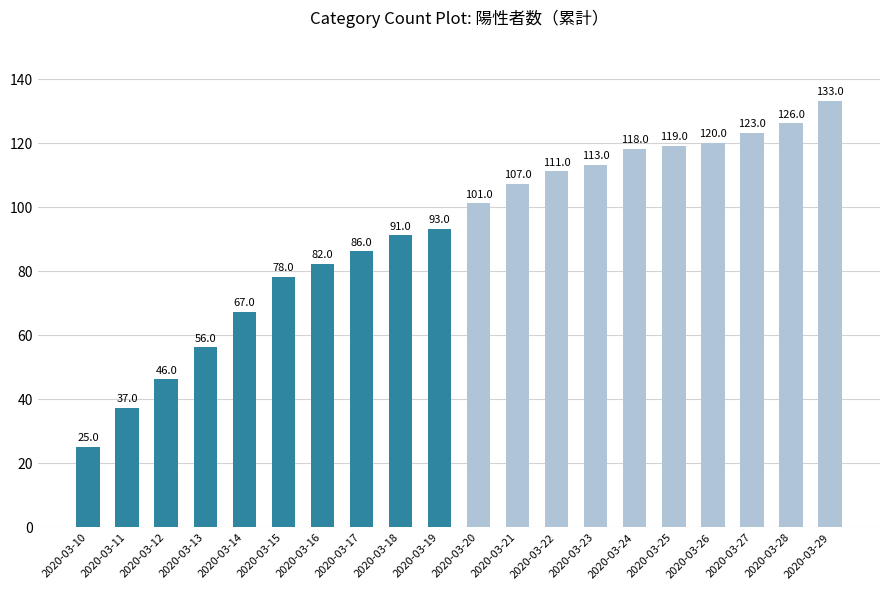

At which category does the chart reach its minimum across all series?

2020-03-10